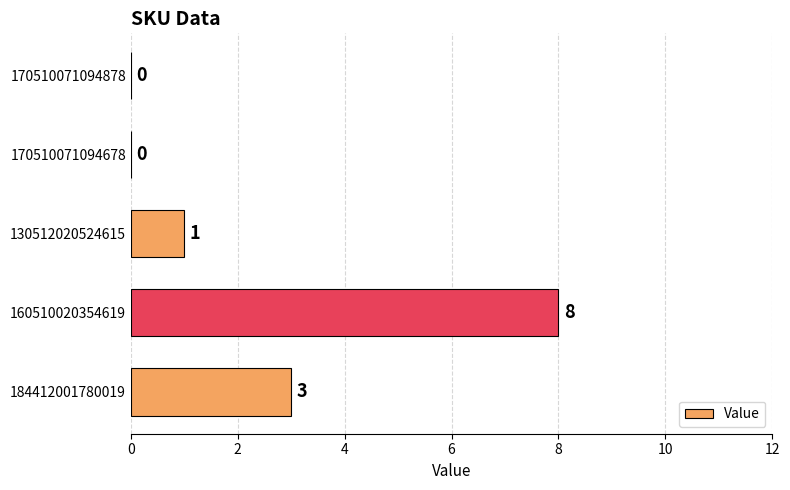

Reading bottom to top, list all the values displayed in this chart.

184412001780019=3	160510020354619=8	130512020524615=1	170510071094678=0	170510071094878=0